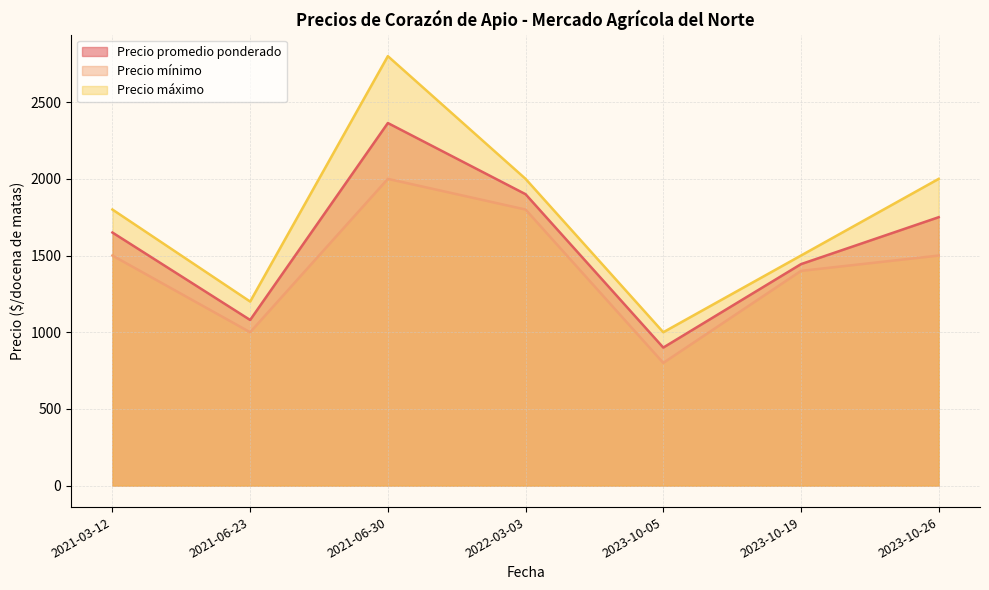

In Precio mínimo, how many points are higher than both neighbors (excluding endpoints)?

1